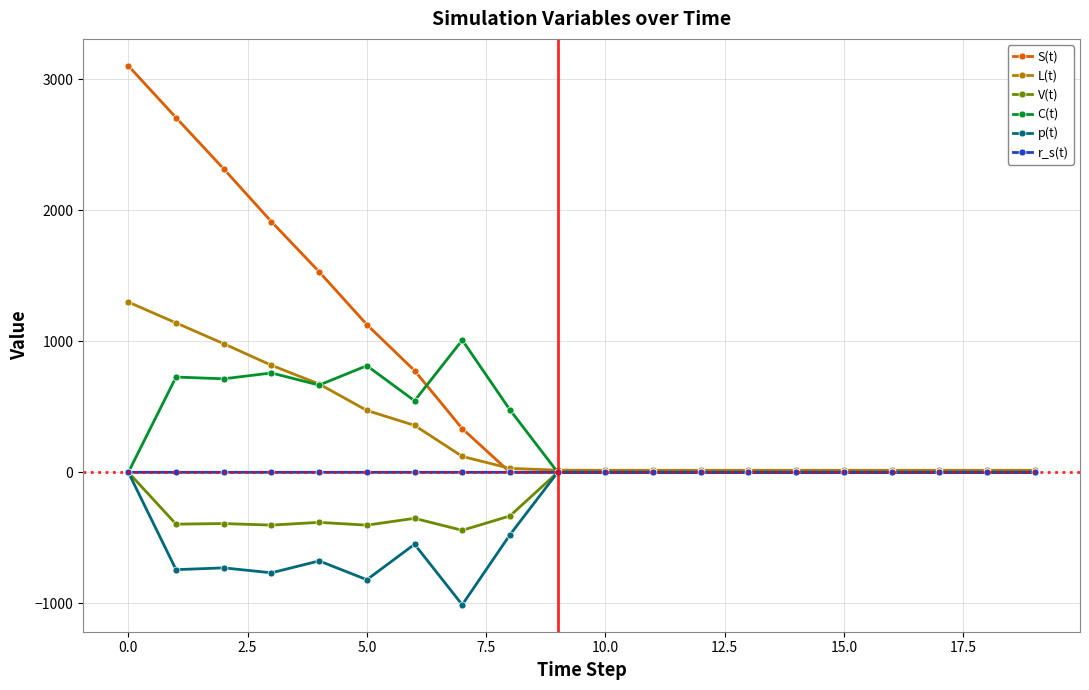

Which series has the largest range (max minus min)?

S(t)